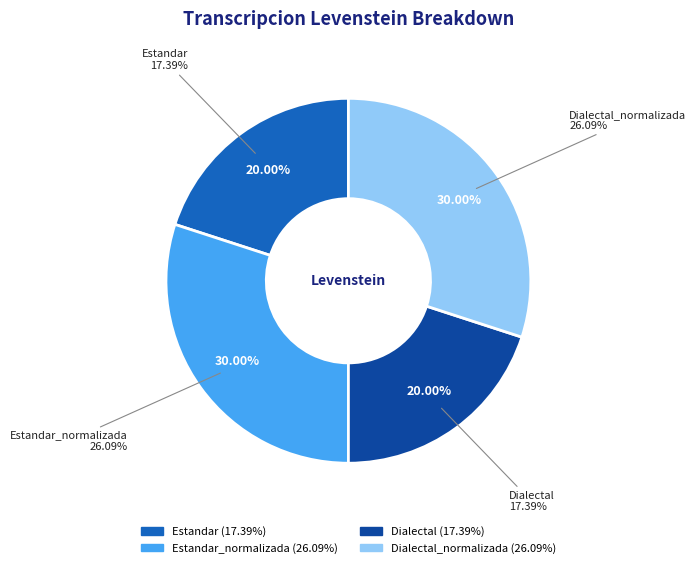

How many slices are in this pie chart?

4